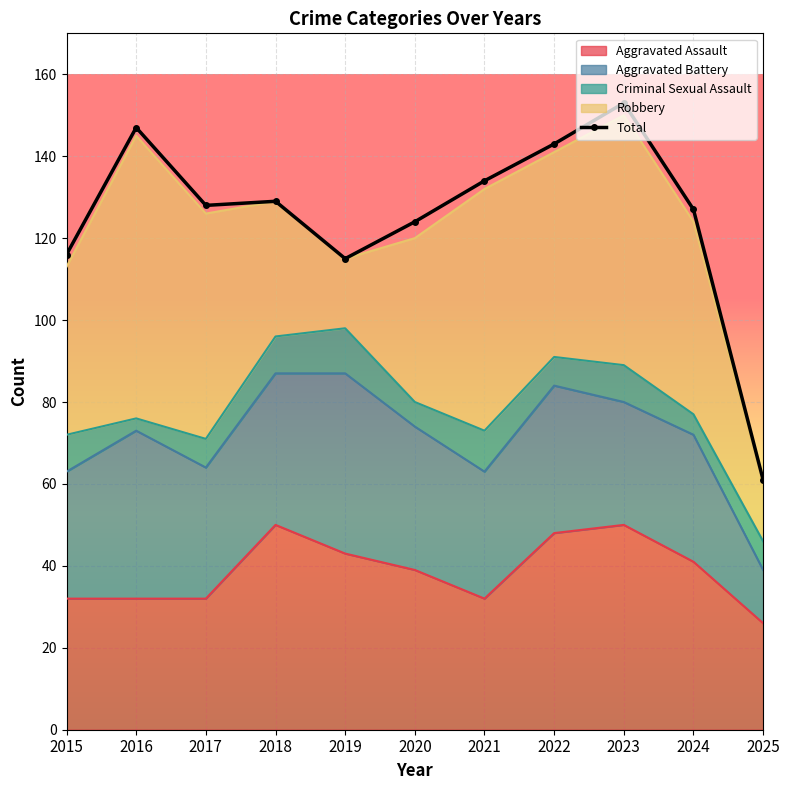

What is the value of the 5th point from the left?

115